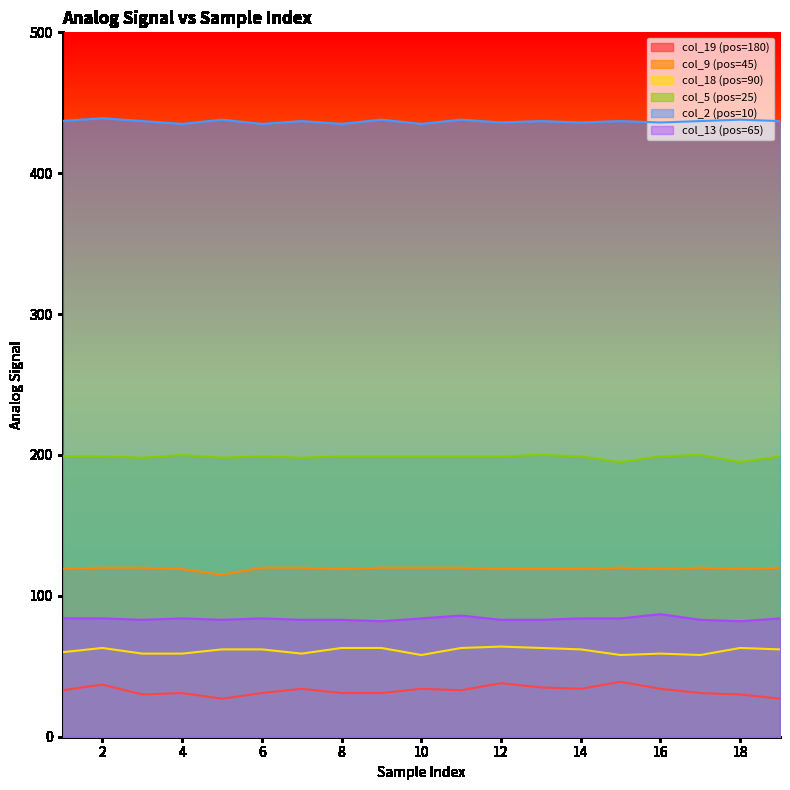

What is the sum of all col_18 (pos=90) values?

1160.0